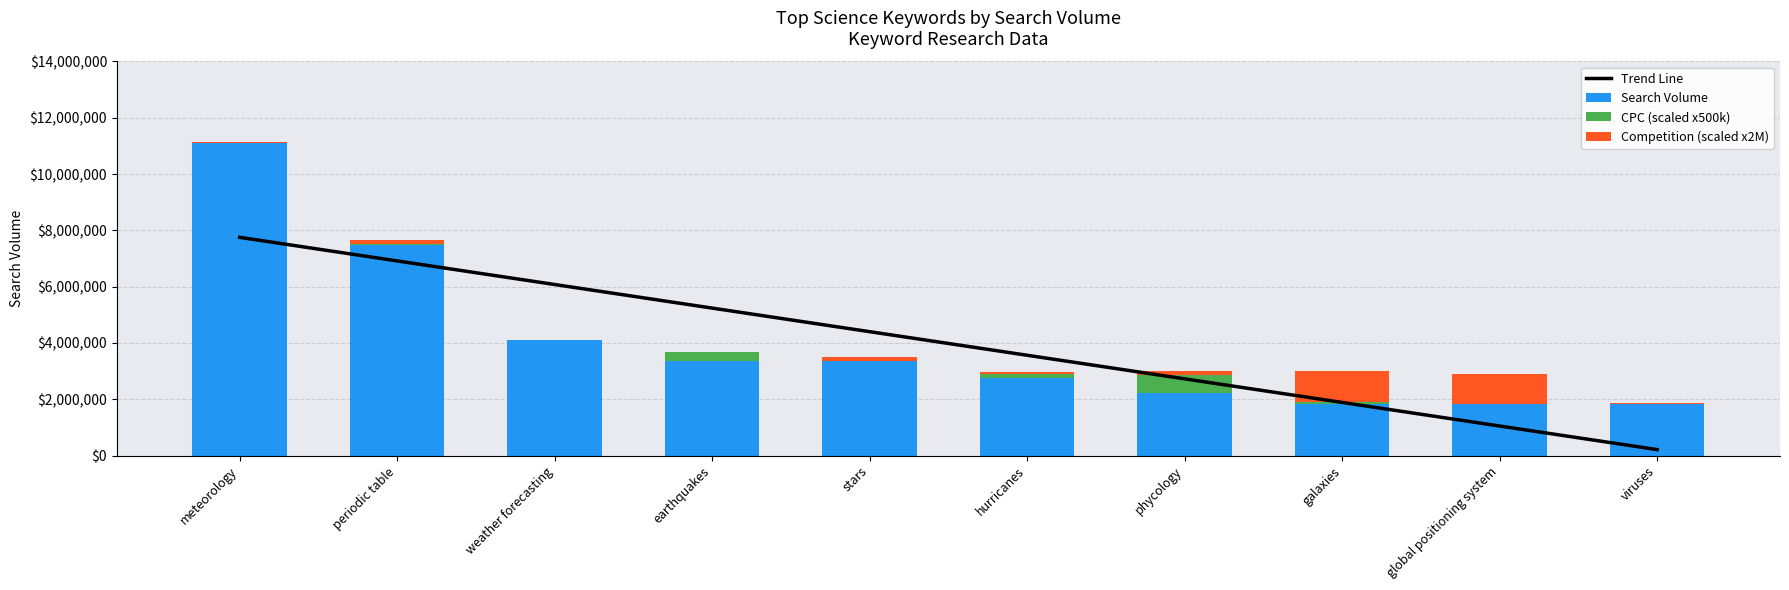

Which series has the widest spread of values?

Search Volume